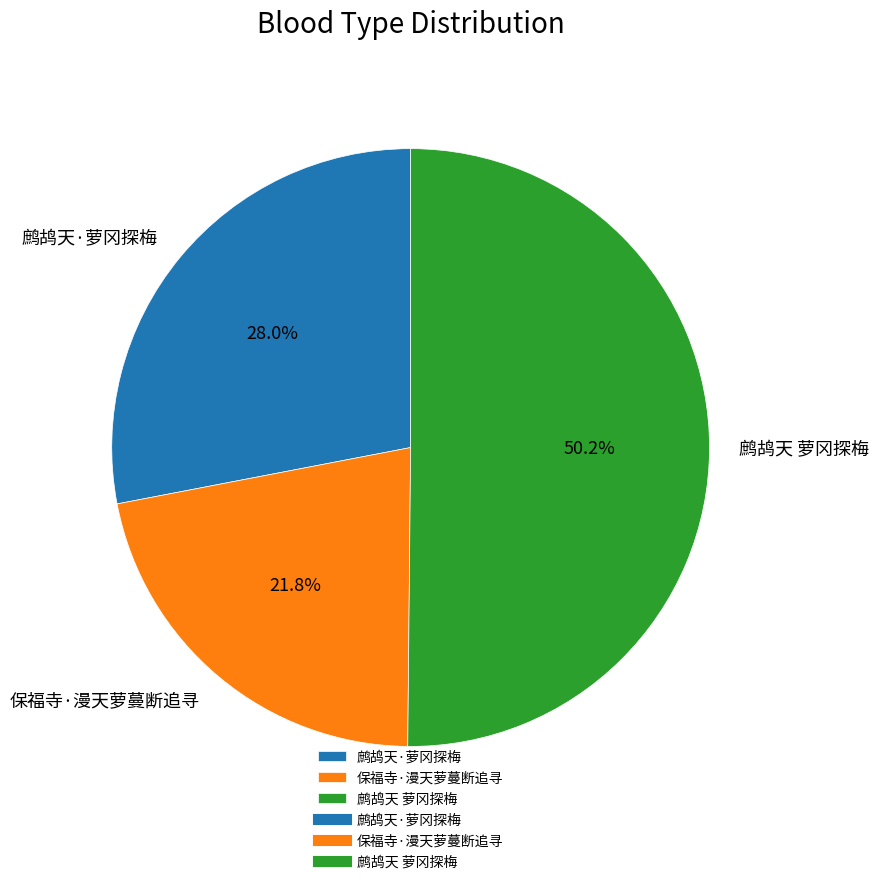

Count the number of slices in the pie.

3